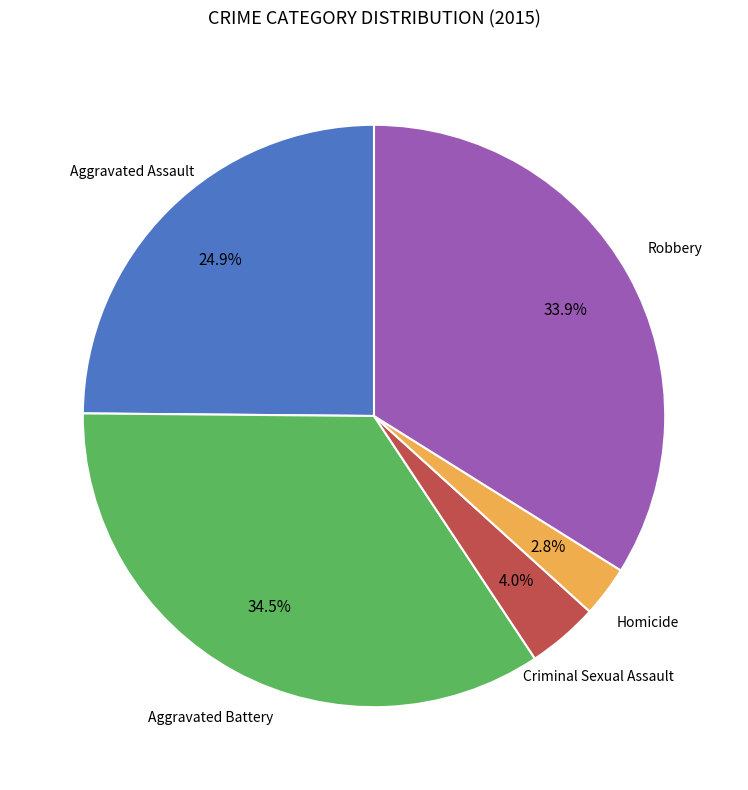

Is there any slice that represents more than half of the pie?

No